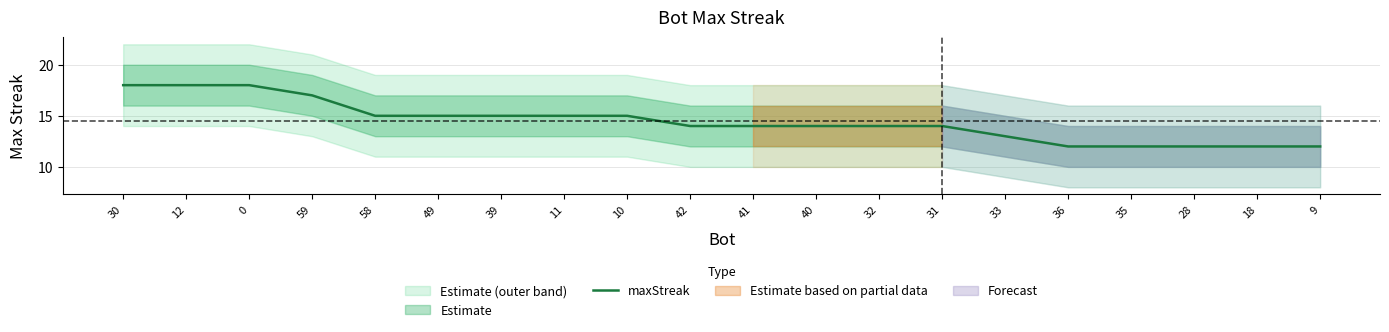

The value at 18 is 12. True or false?

True